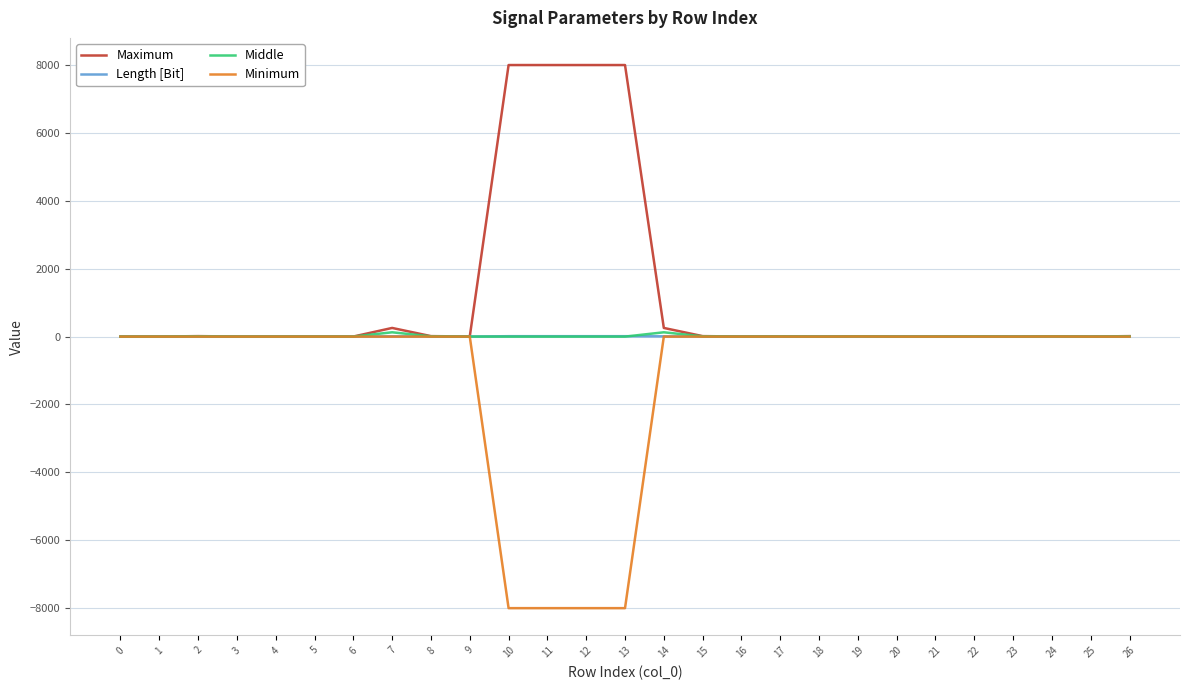

True or false: Middle has more than 1 interior local peaks.

True